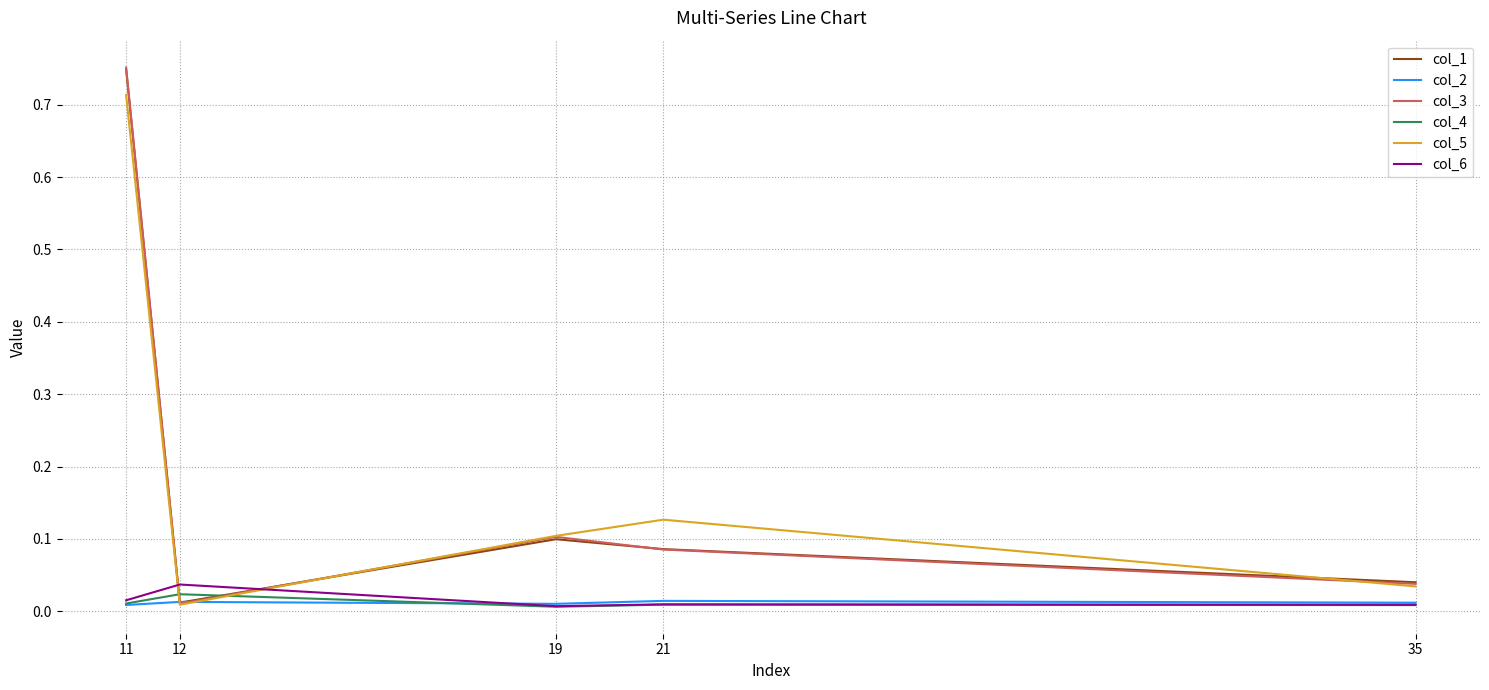

Where do col_4 and col_3 first cross each other?

11 and 12